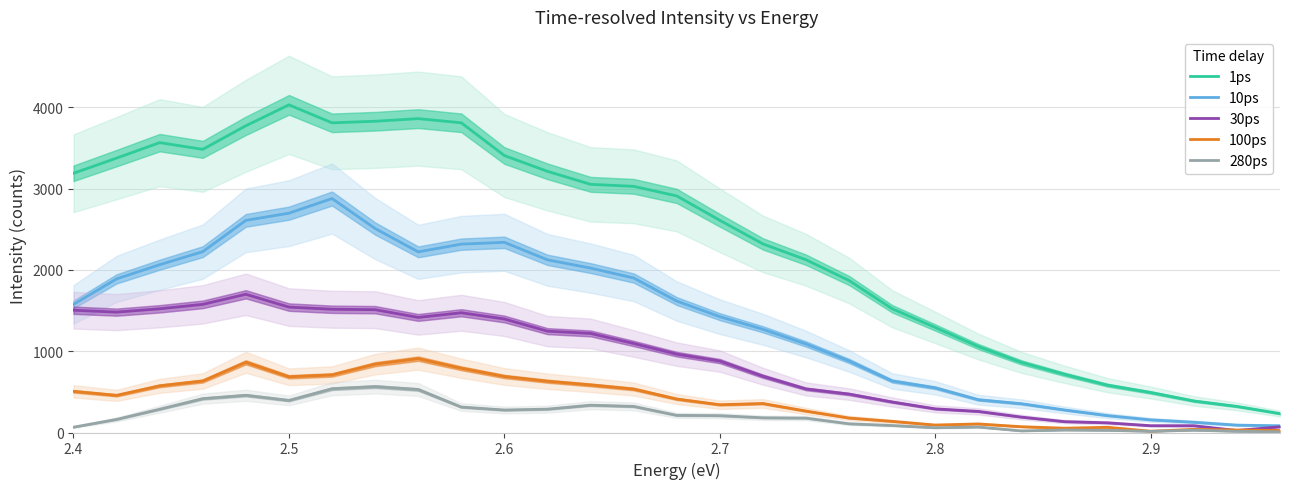

The value of 1ps at 2.6 is 5795.4. True or false?

False